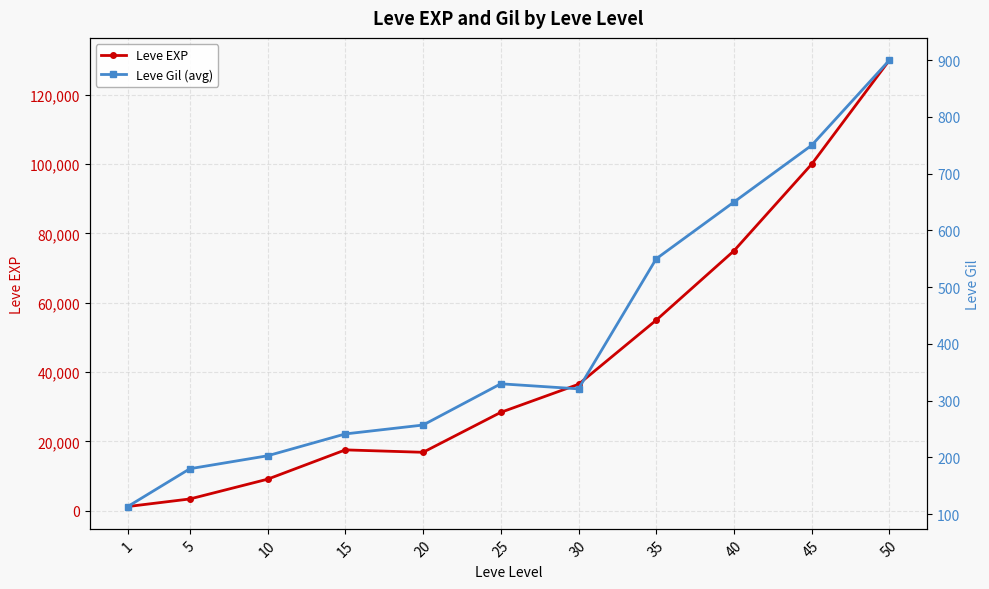

Which series has the largest total across all categories?

Leve EXP